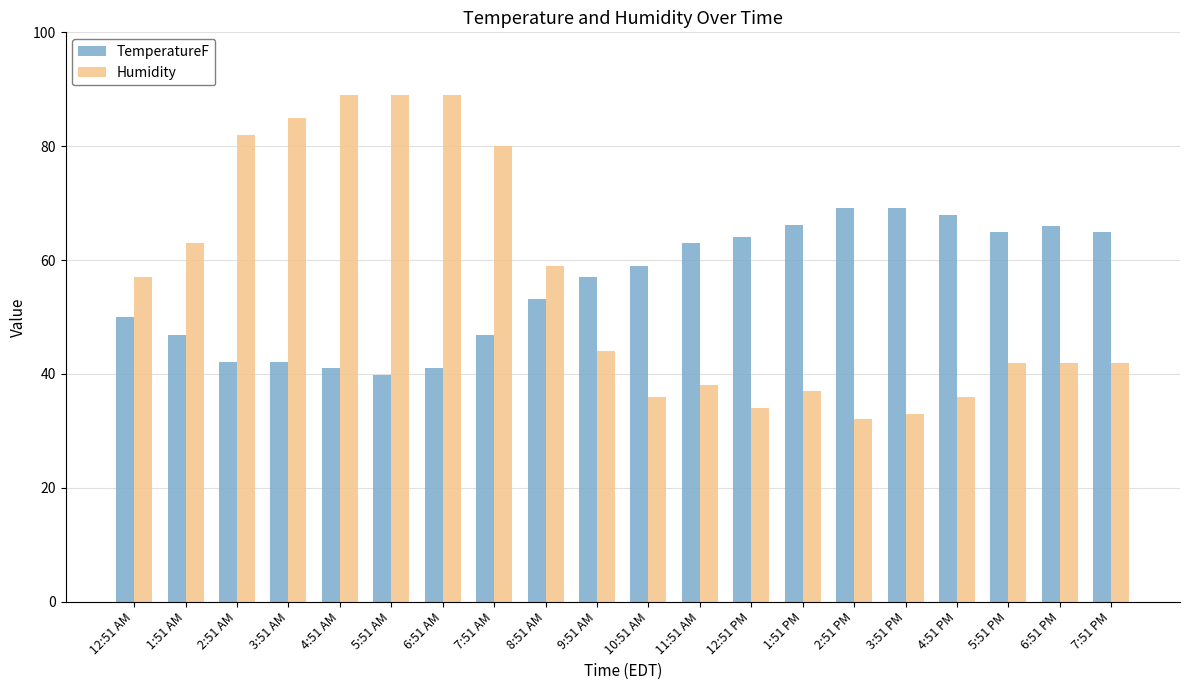

What is the minimum value shown in the chart?

32.0